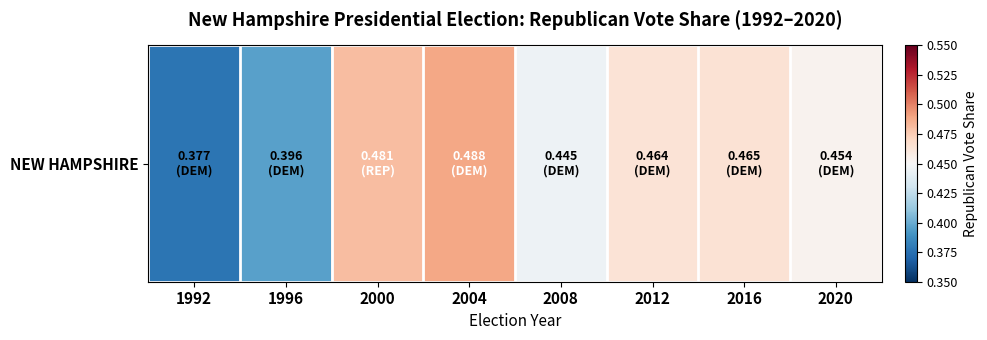

What is the greatest value displayed?

0.5